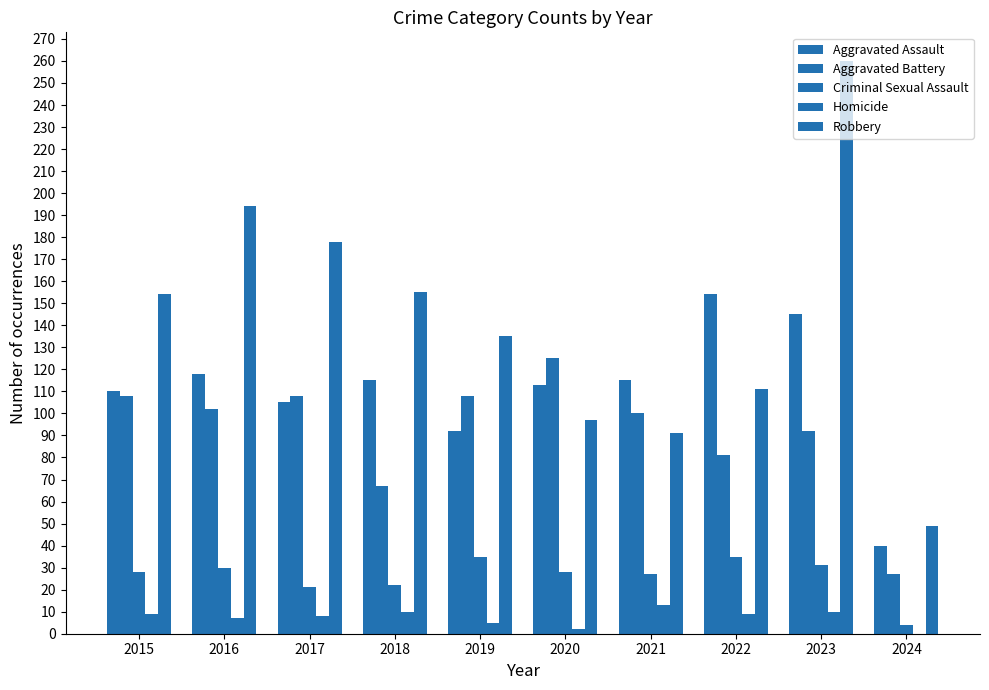

Rank the categories by Criminal Sexual Assault value from highest to lowest.

2019, 2022, 2023, 2016, 2015, 2020, 2021, 2018, 2017, 2024